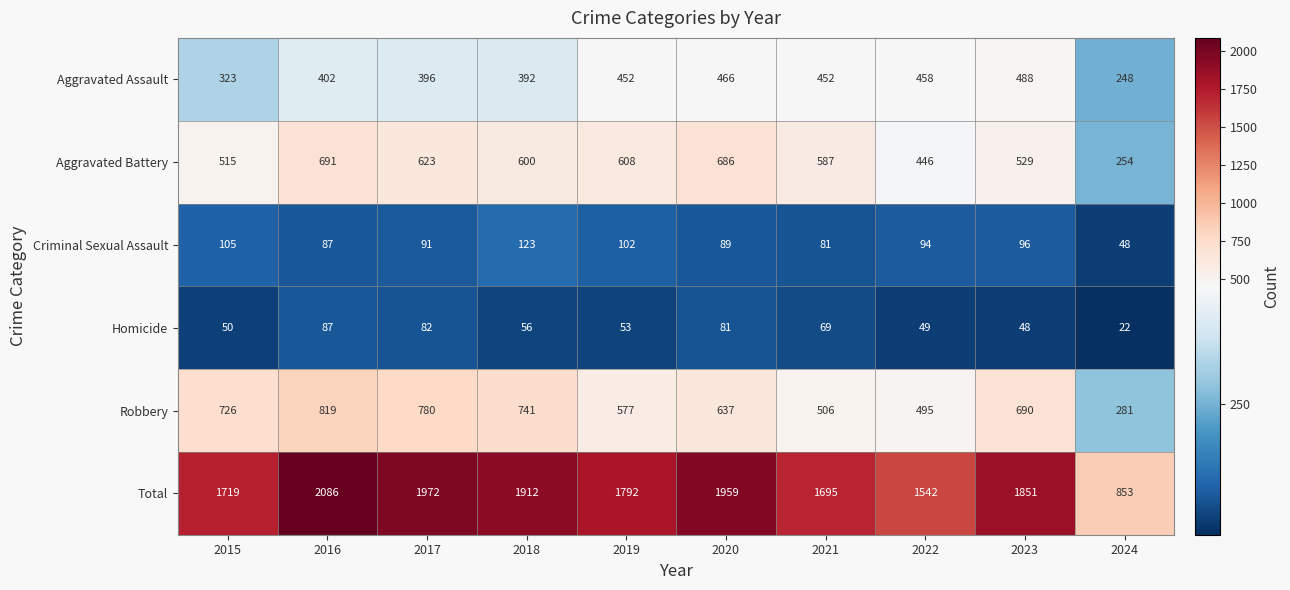

How many data points does each series have?

10